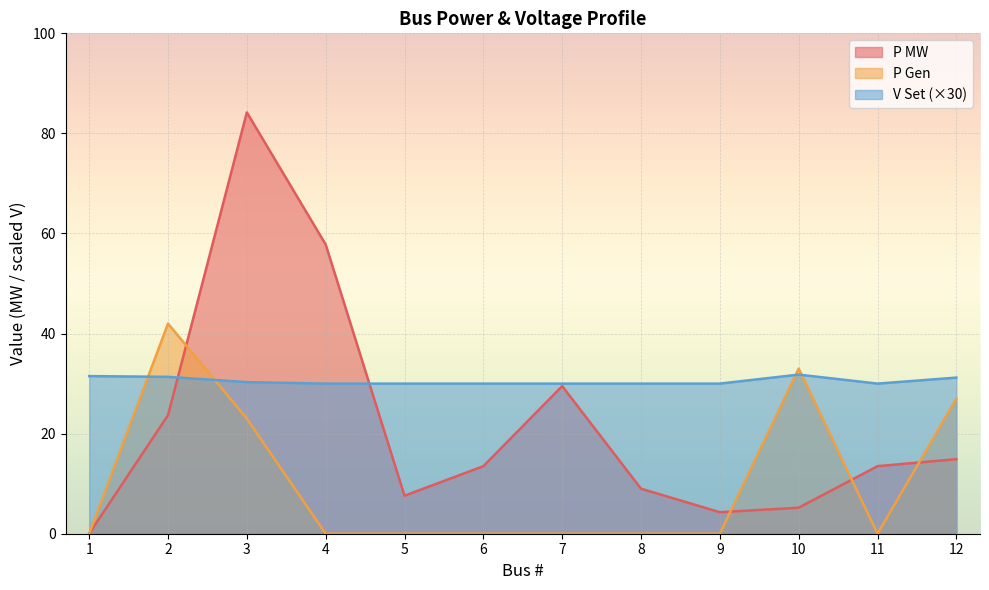

What is the value of the V Set point at the 12th from the left?

31.2